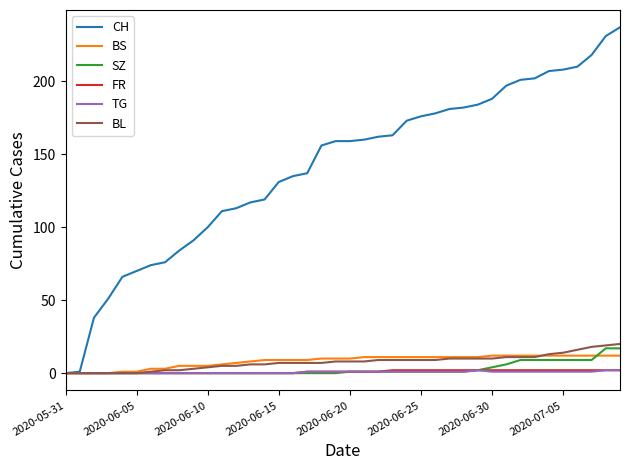

Which series has the largest range (max minus min)?

CH